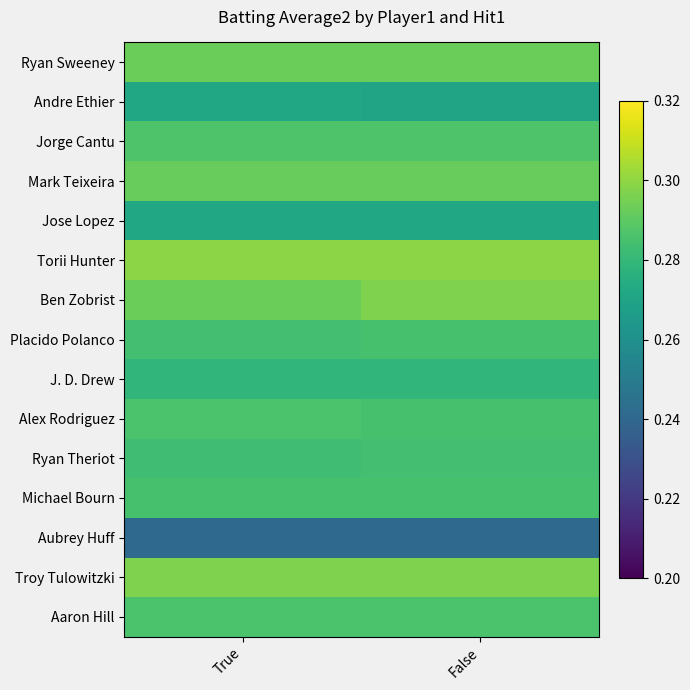

Between True and False, which series saw the biggest shift?

Ben Zobrist